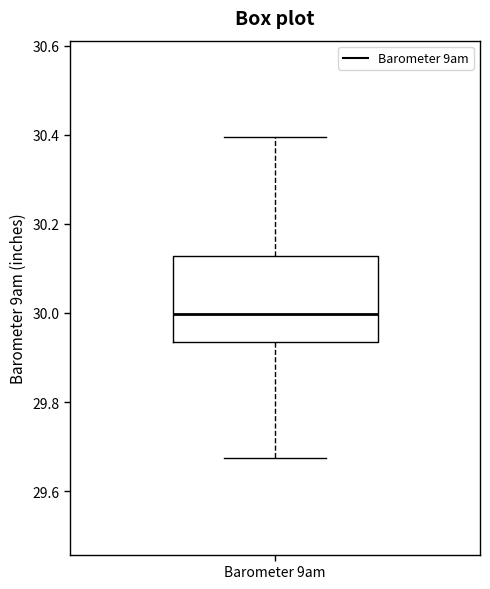

Read this box plot against the y-axis: the position of the median line, the range covered by the box, and the ends of both whiskers. The values are not printed on the chart, so give them approximately, as read against the axis.

median 30.00, box 29.94 to 30.12, whiskers 29.68 to 30.40